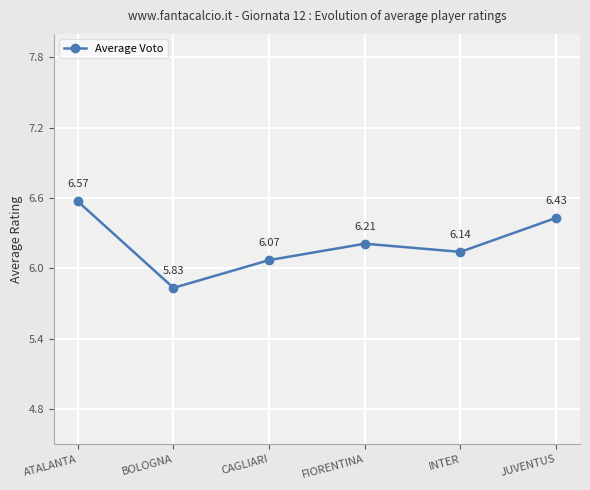

Between FIORENTINA and ATALANTA, which is larger?

ATALANTA